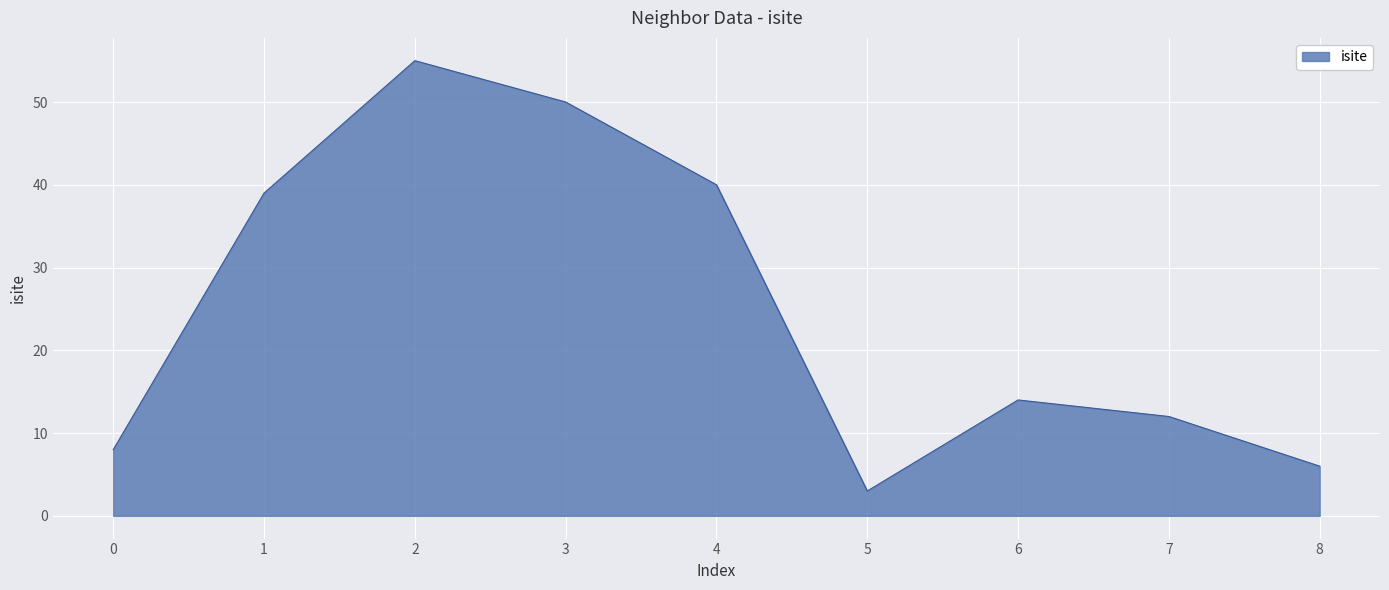

What is the sum of all values?

227